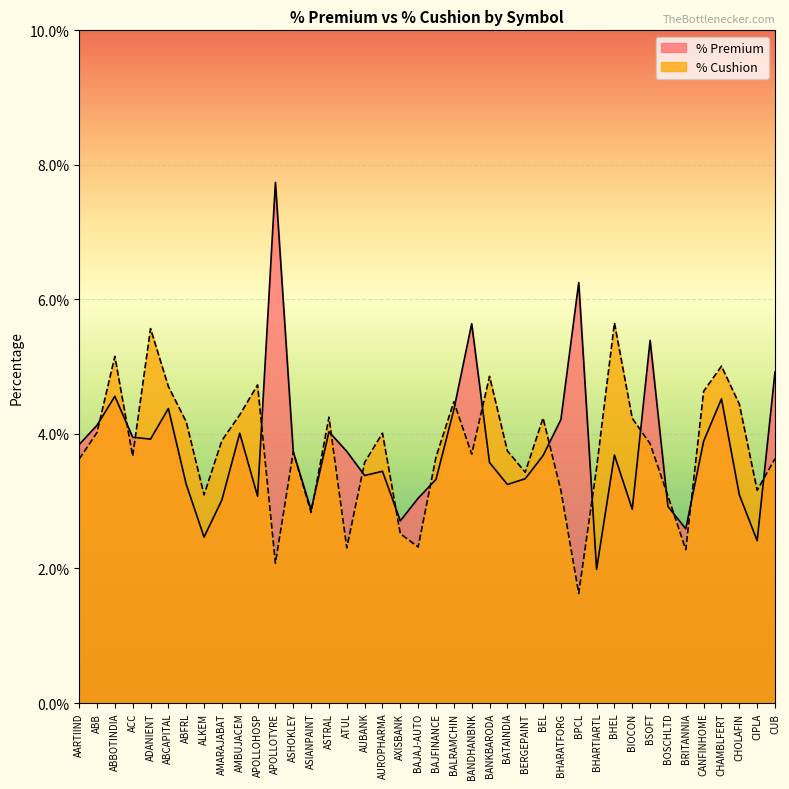

What is the label of the 39th point from the left?

CIPLA